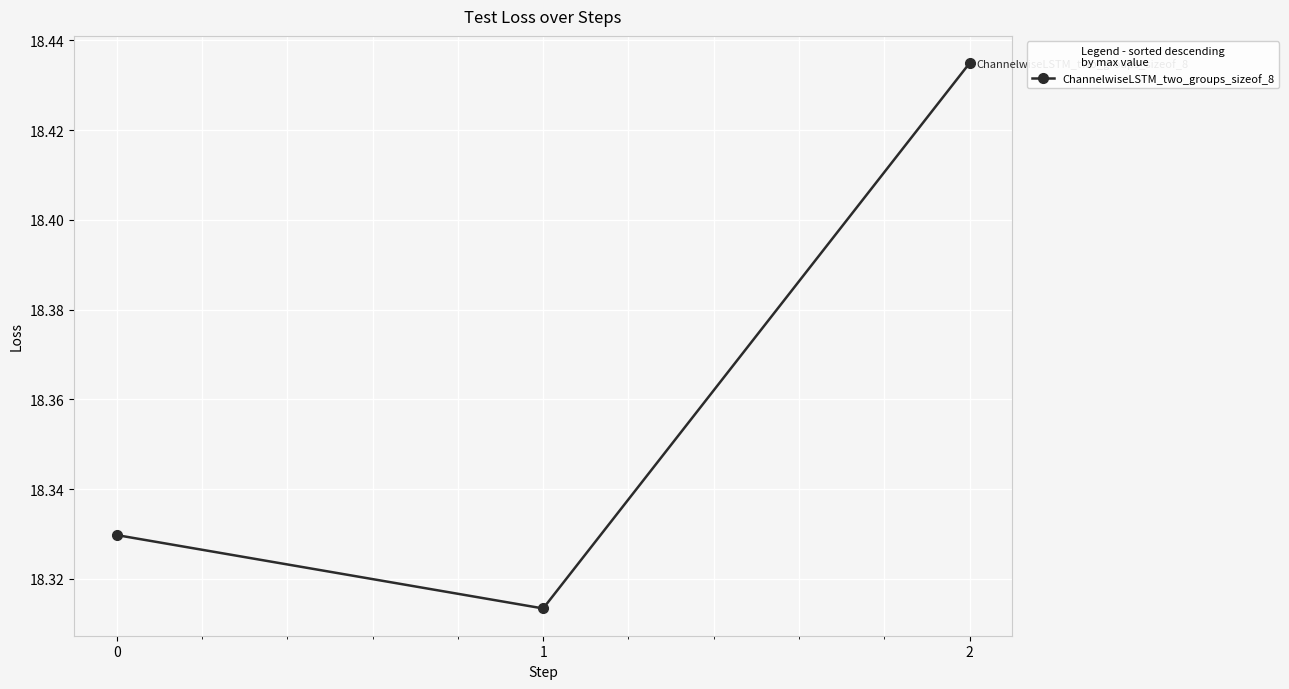

How many values are between 18 and 19?

3